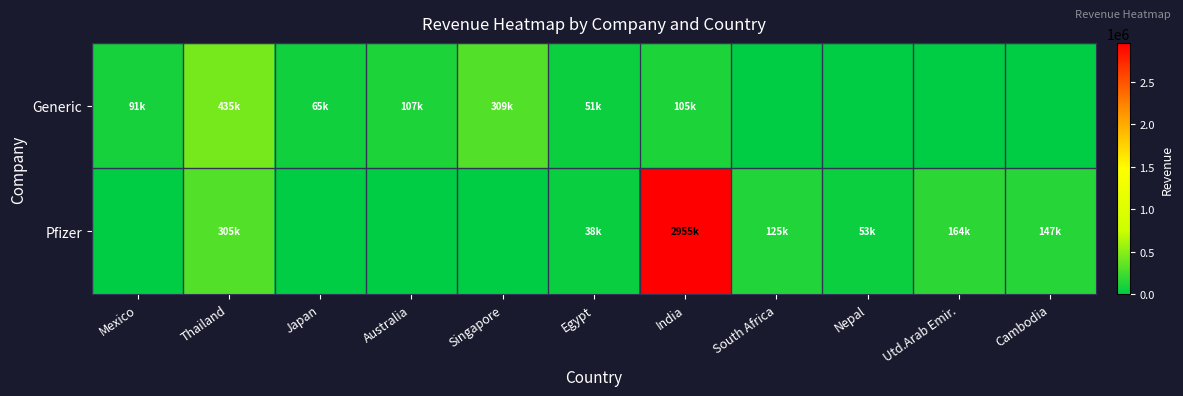

At which category is the sum across all series the highest?

India